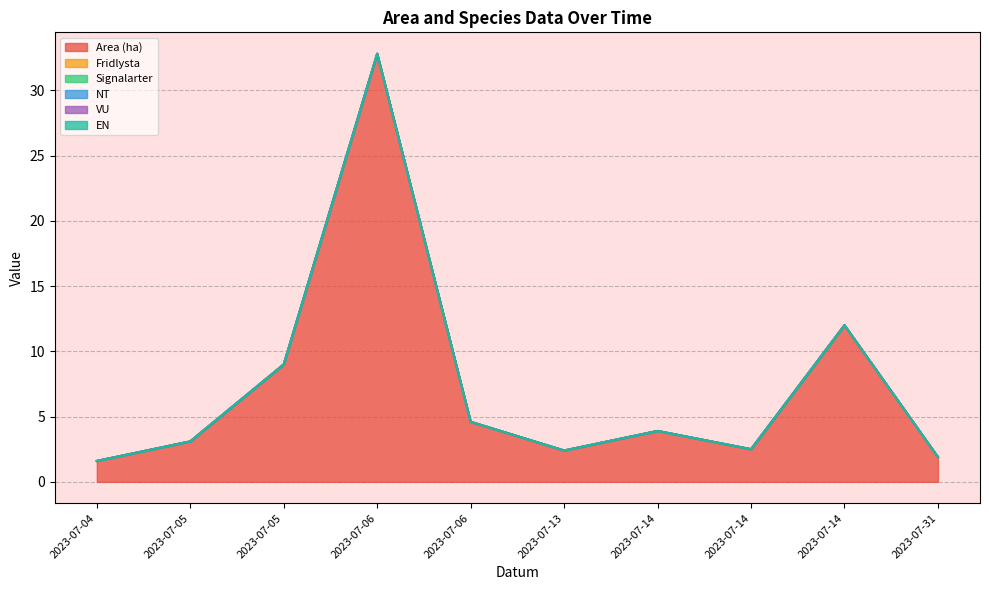

Reading right to left, extract all data points from this chart.

Area (ha): 2023-07-31=1.9	2023-07-14=12.0	2023-07-14=2.5	2023-07-14=3.9	2023-07-13=2.4	2023-07-06=4.6	2023-07-06=32.8	2023-07-05=9.0	2023-07-05=3.1	2023-07-04=1.6
Fridlysta: 2023-07-31=0.0	2023-07-14=0.0	2023-07-14=0.0	2023-07-14=0.0	2023-07-13=0.0	2023-07-06=0.0	2023-07-06=0.0	2023-07-05=0.0	2023-07-05=0.0	2023-07-04=0.0
Signalarter: 2023-07-31=0.0	2023-07-14=0.0	2023-07-14=0.0	2023-07-14=0.0	2023-07-13=0.0	2023-07-06=0.0	2023-07-06=0.0	2023-07-05=0.0	2023-07-05=0.0	2023-07-04=0.0
NT: 2023-07-31=0.0	2023-07-14=0.0	2023-07-14=0.0	2023-07-14=0.0	2023-07-13=0.0	2023-07-06=0.0	2023-07-06=0.0	2023-07-05=0.0	2023-07-05=0.0	2023-07-04=0.0
VU: 2023-07-31=0.0	2023-07-14=0.0	2023-07-14=0.0	2023-07-14=0.0	2023-07-13=0.0	2023-07-06=0.0	2023-07-06=0.0	2023-07-05=0.0	2023-07-05=0.0	2023-07-04=0.0
EN: 2023-07-31=0.0	2023-07-14=0.0	2023-07-14=0.0	2023-07-14=0.0	2023-07-13=0.0	2023-07-06=0.0	2023-07-06=0.0	2023-07-05=0.0	2023-07-05=0.0	2023-07-04=0.0